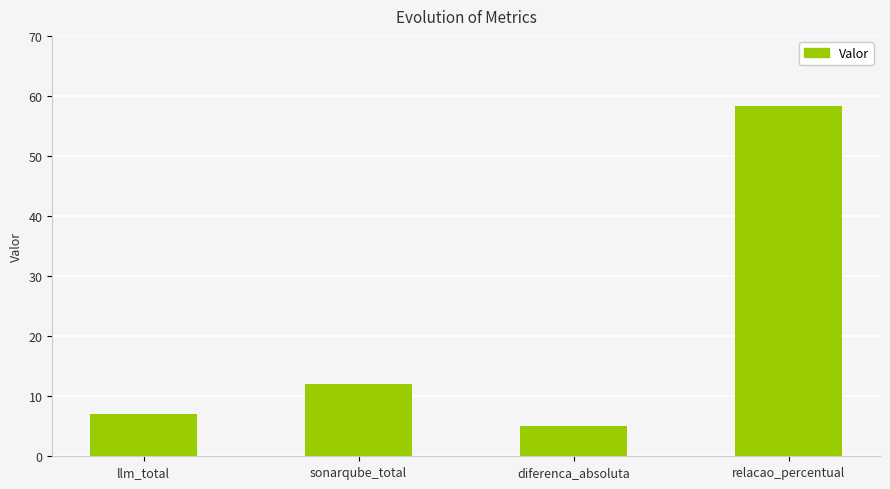

What is the difference between the values at sonarqube_total and llm_total?

5.0